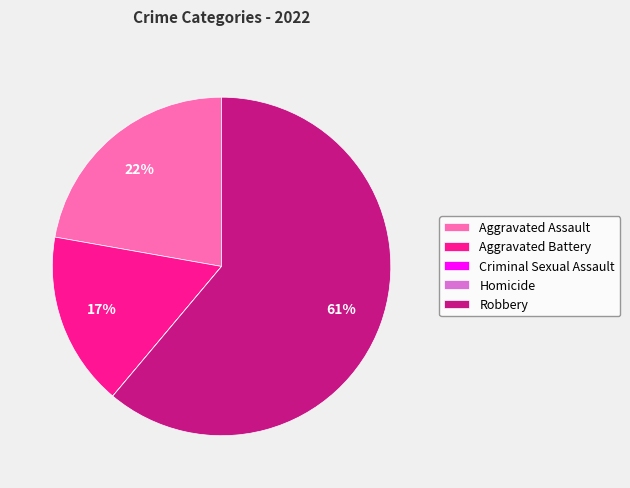

Does any single category account for the majority?

Yes